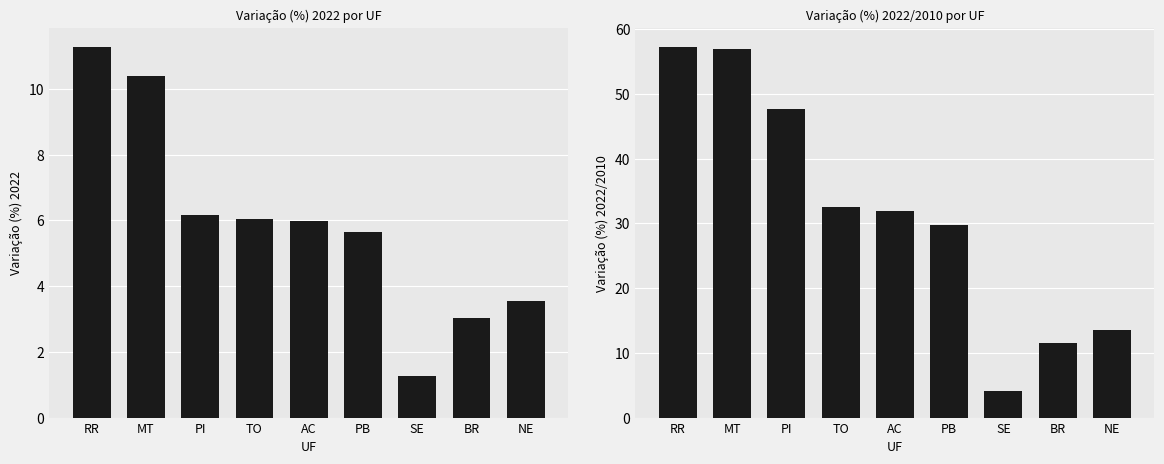

What is the label of the 7th bar from the left?

SE